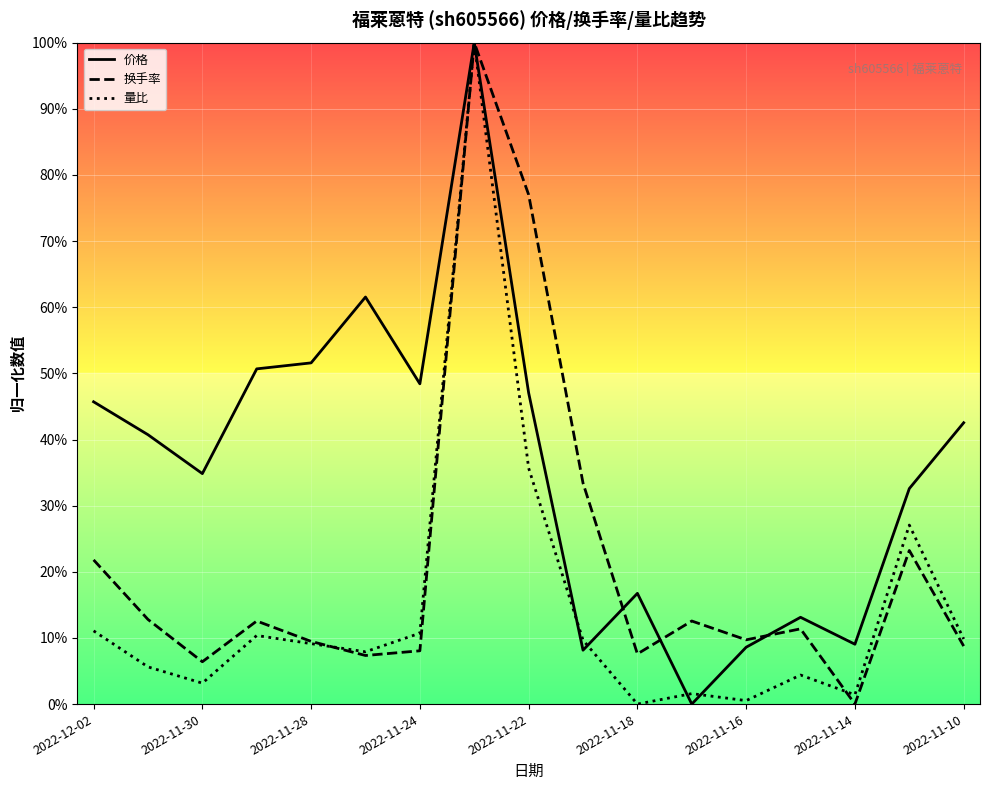

What are all the series names shown in the legend?

价格, 换手率, 量比